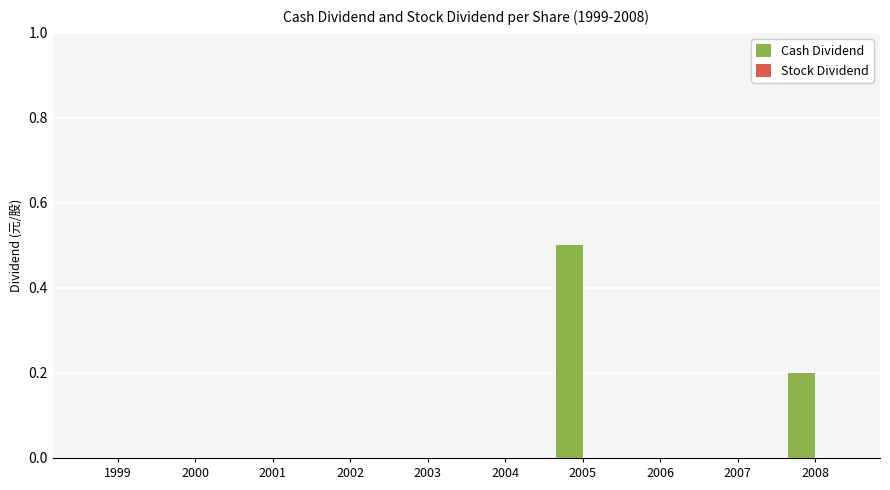

At which category does the chart reach its peak across all series?

2005